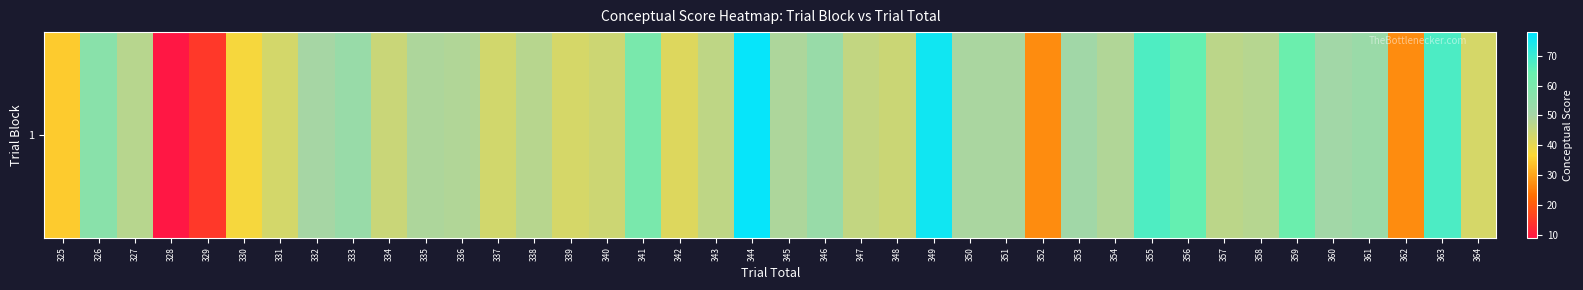

Reading left to right, extract all data points from this chart.

325=34.9	326=56.7	327=47.3	328=9.1	329=14.5	330=37.6	331=43.0	332=50.0	333=53.3	334=44.7	335=49.0	336=48.5	337=43.4	338=47.3	339=42.8	340=44.2	341=60.4	342=41.5	343=46.3	344=77.2	345=49.0	346=53.4	347=45.8	348=44.6	349=75.6	350=49.5	351=49.5	352=26.9	353=51.2	354=48.6	355=67.7	356=64.8	357=46.9	358=47.6	359=63.7	360=50.9	361=52.7	362=27.0	363=67.8	364=42.8